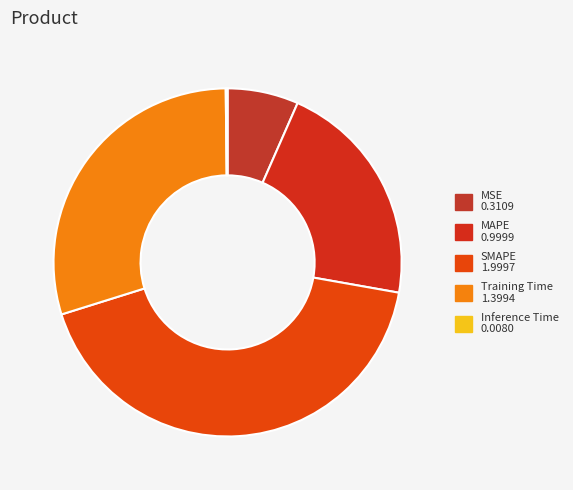

Between MSE and MAPE, which is larger?

MAPE